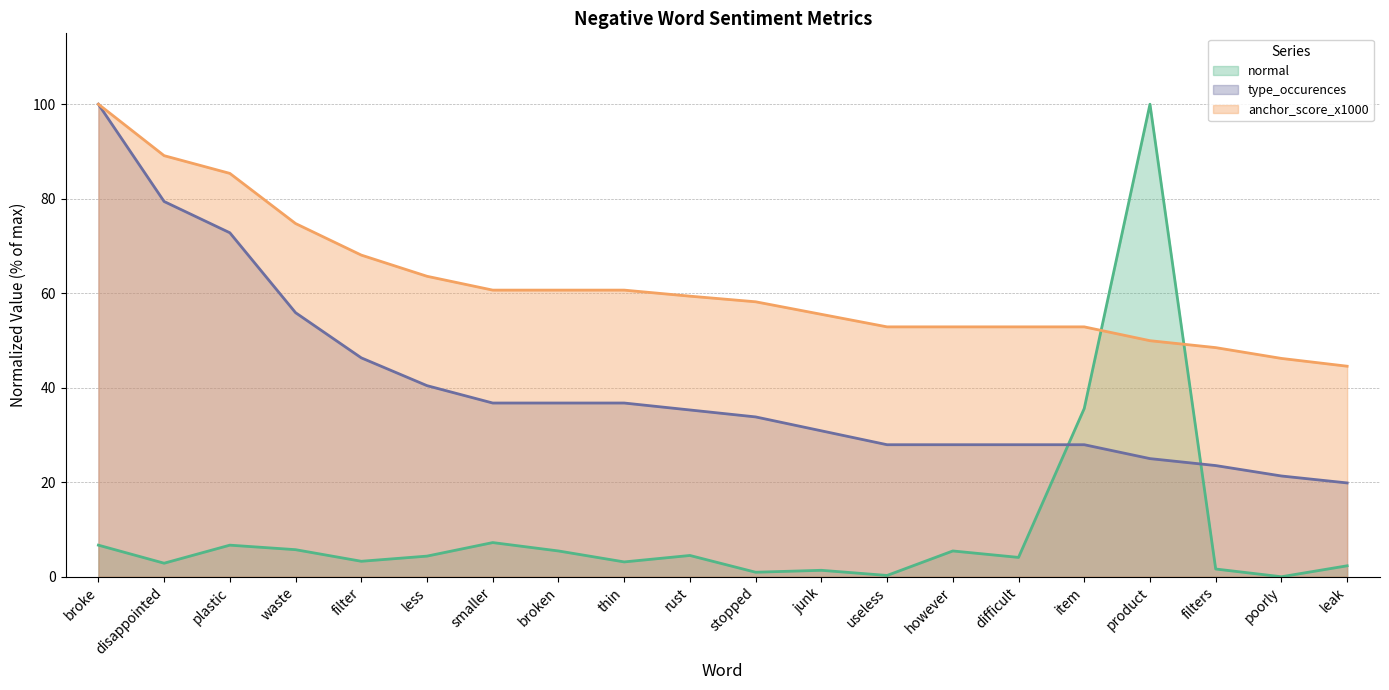

True or false: type_occurences and anchor_score_x1000 intersect in this chart.

False